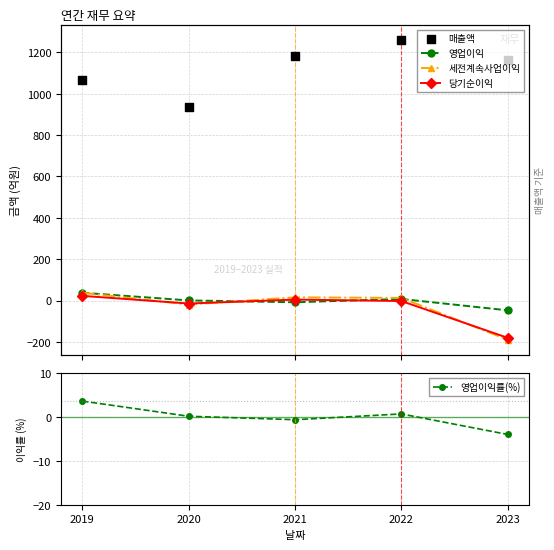

Is the value of 세전계속사업이익 at 2019 greater than the value of 매출액 at 2022?

No